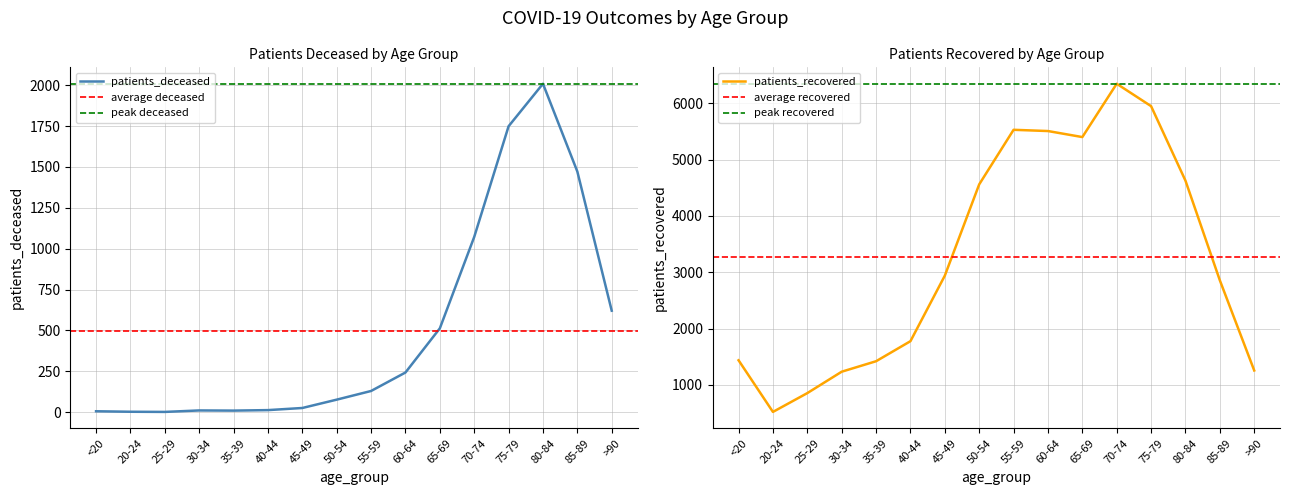

How many lines are shown in the chart?

2